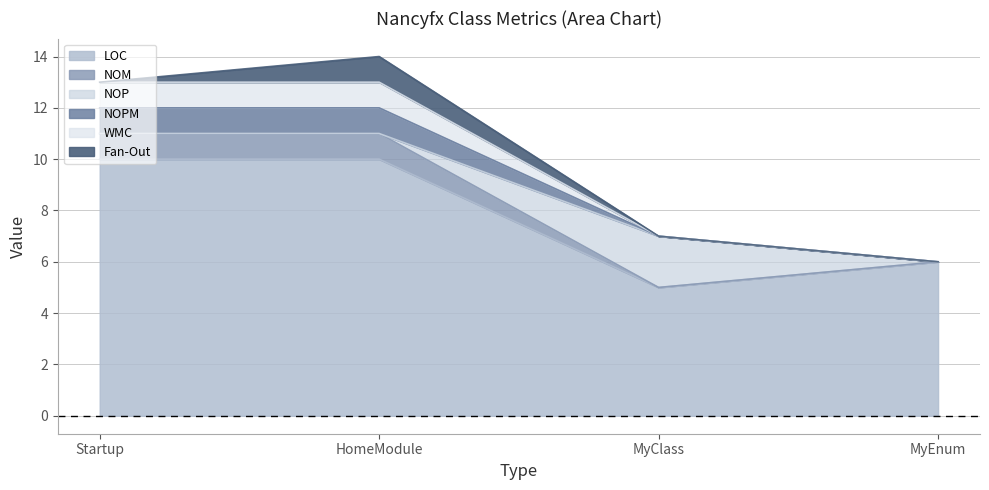

Does the chart have visible grid lines?

Yes